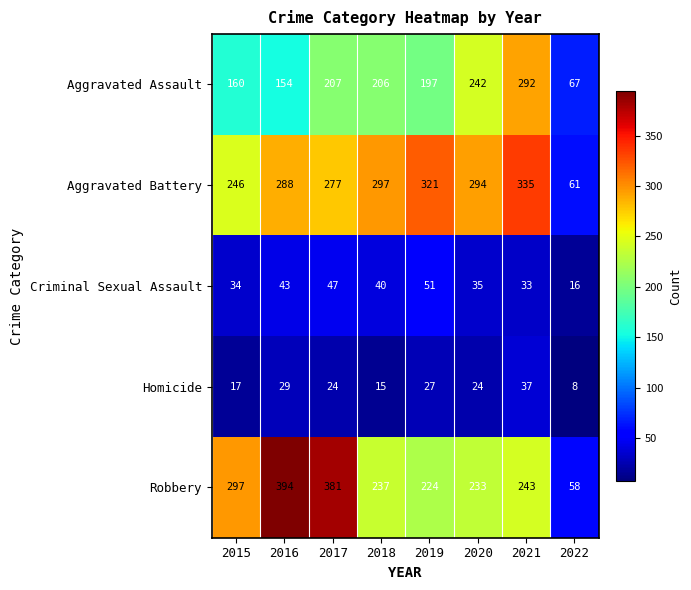

Where is Aggravated Assault nearest to the value 179?

2019